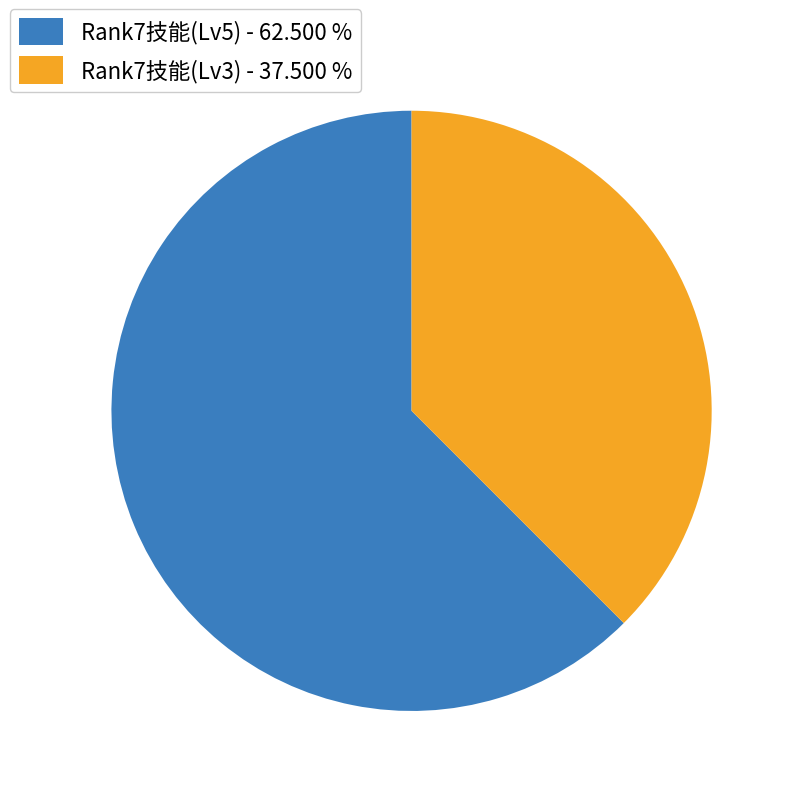

Which has a higher value, Rank7技能(Lv3) - 37.500 % or Rank7技能(Lv5) - 62.500 %?

Rank7技能(Lv5) - 62.500 %